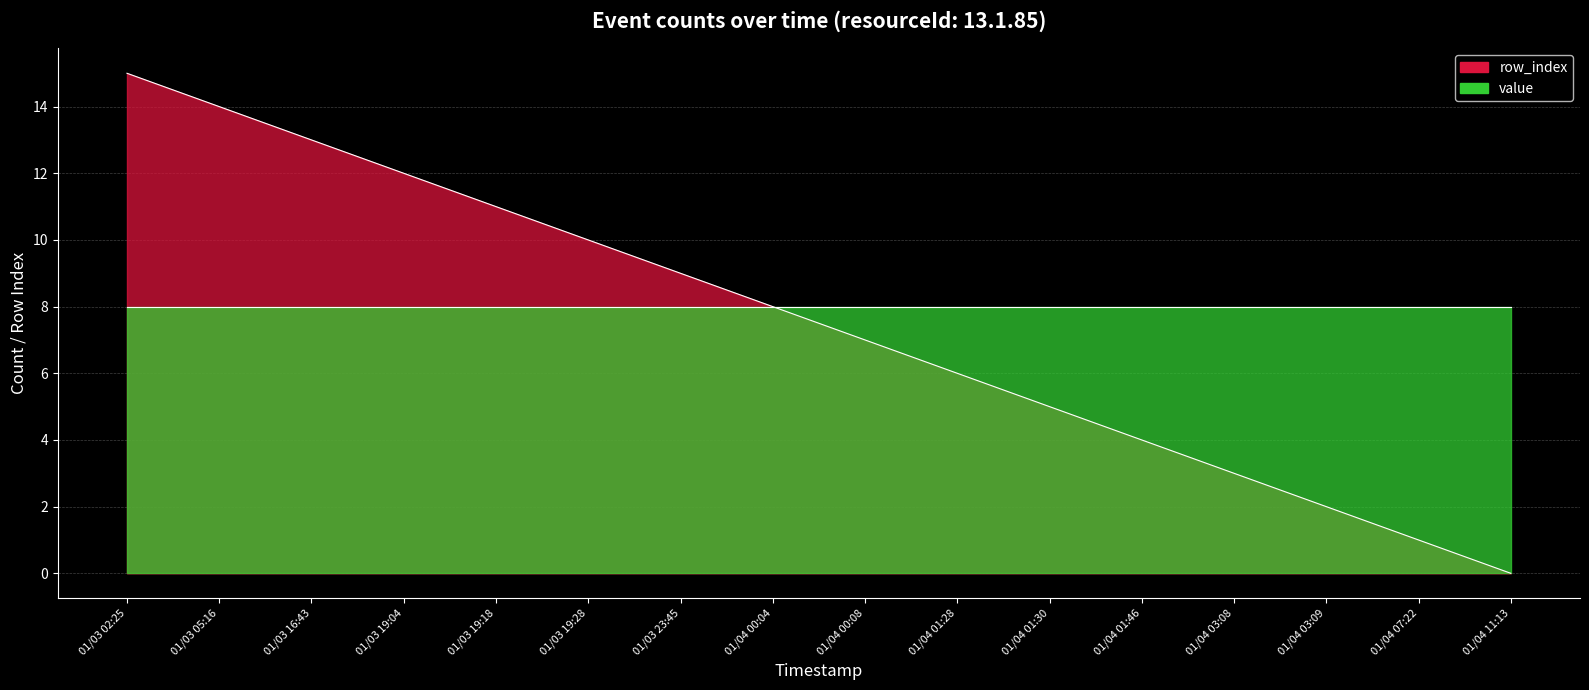

What is the change in value from 01/03 02:25 to 01/04 07:22?

-14